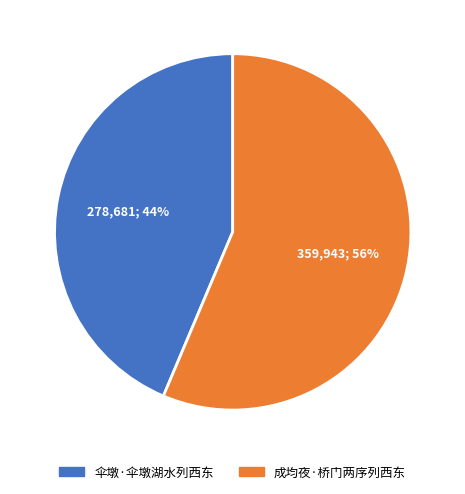

To the nearest percent, what is the combined percentage of 成均夜·桥门两序列西东 and 伞墩·伞墩湖水列西东?

100%